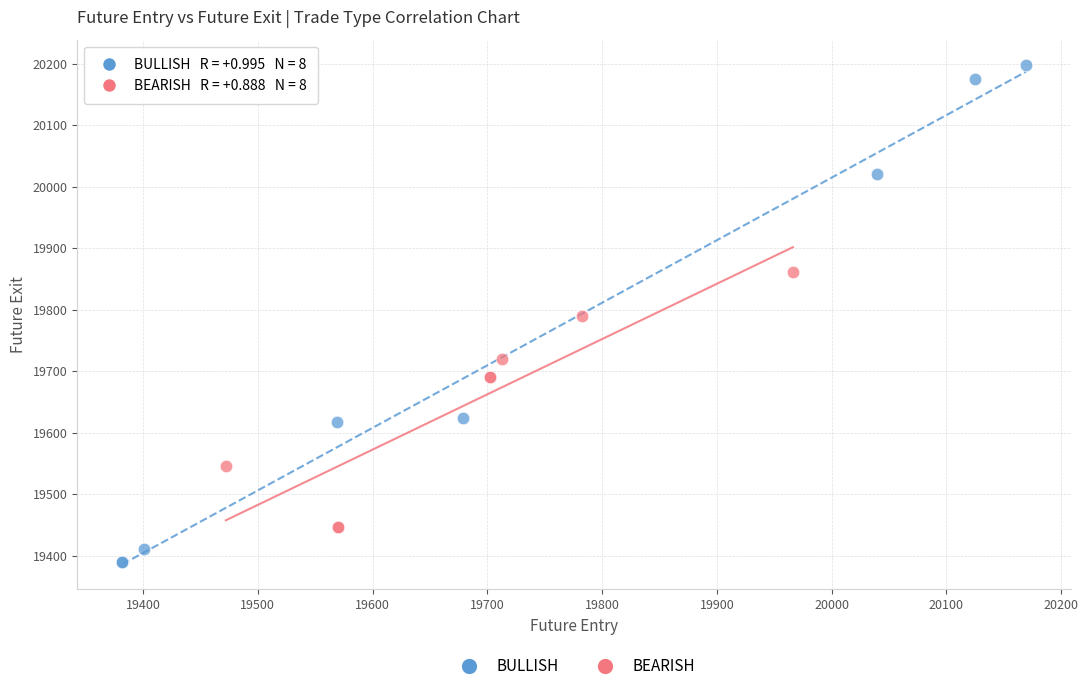

What are all the series names shown in the legend?

BULLISH, BEARISH